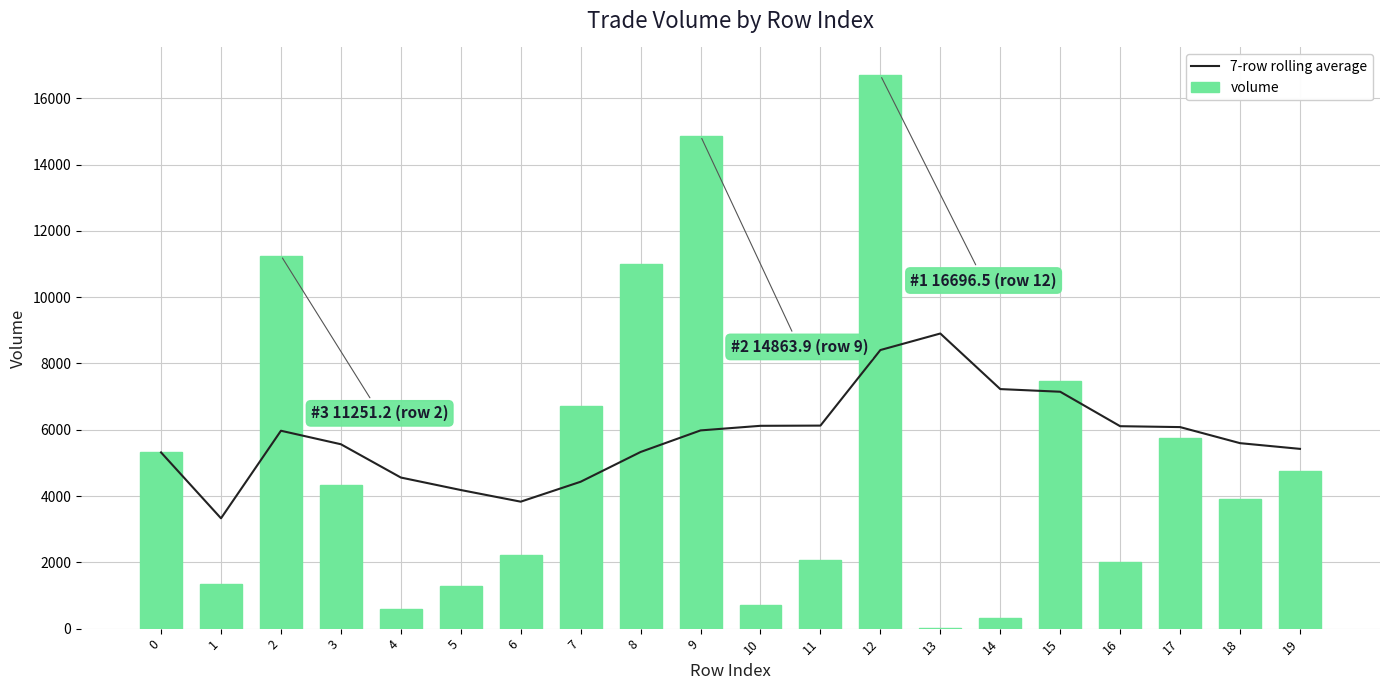

At which category is the sum across all series the highest?

12